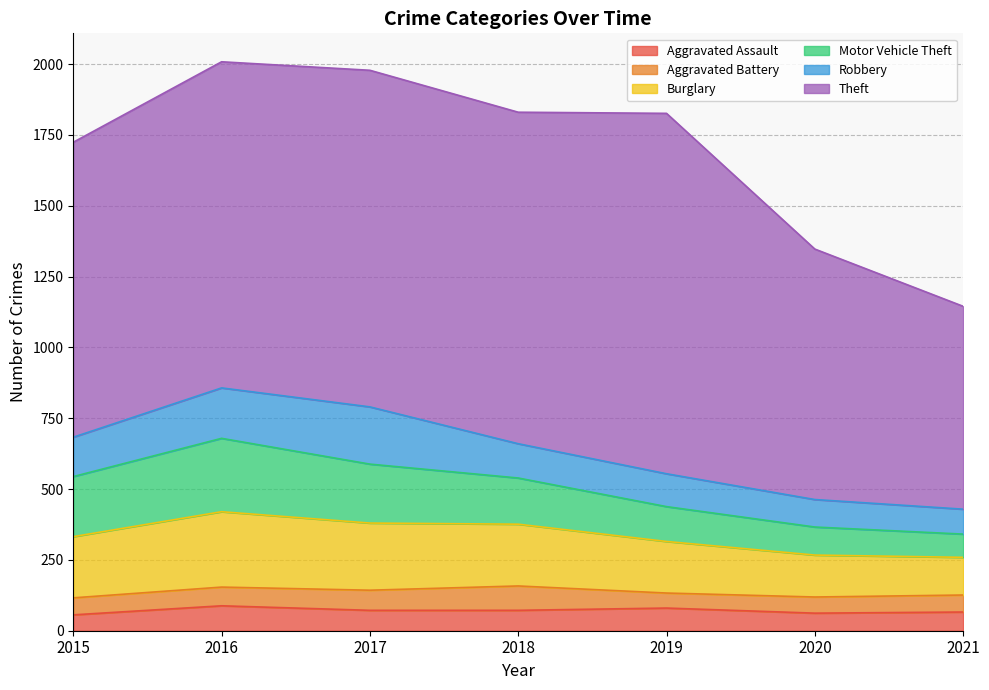

True or false: Burglary has a value of 148 at 2020.

True